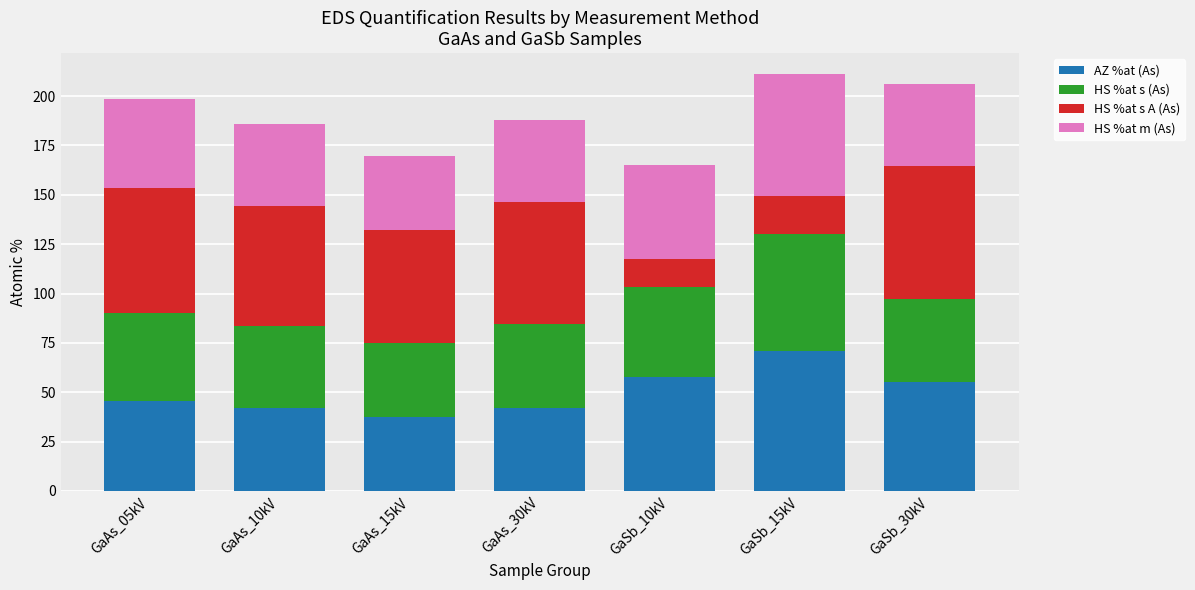

The value of AZ %at (As) at GaAs_15kV is 37.6. True or false?

True